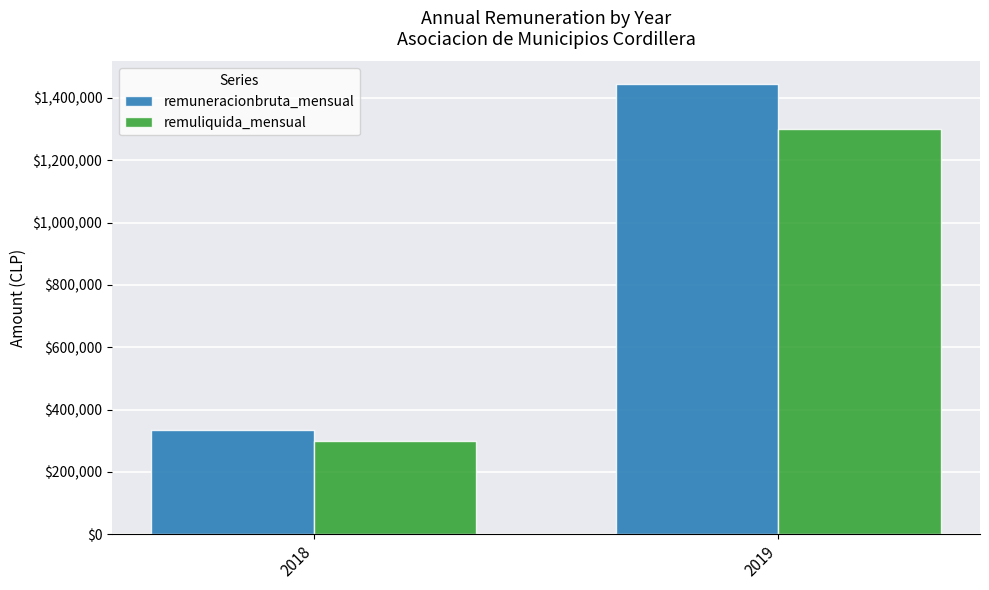

How many bars are there in total?

4